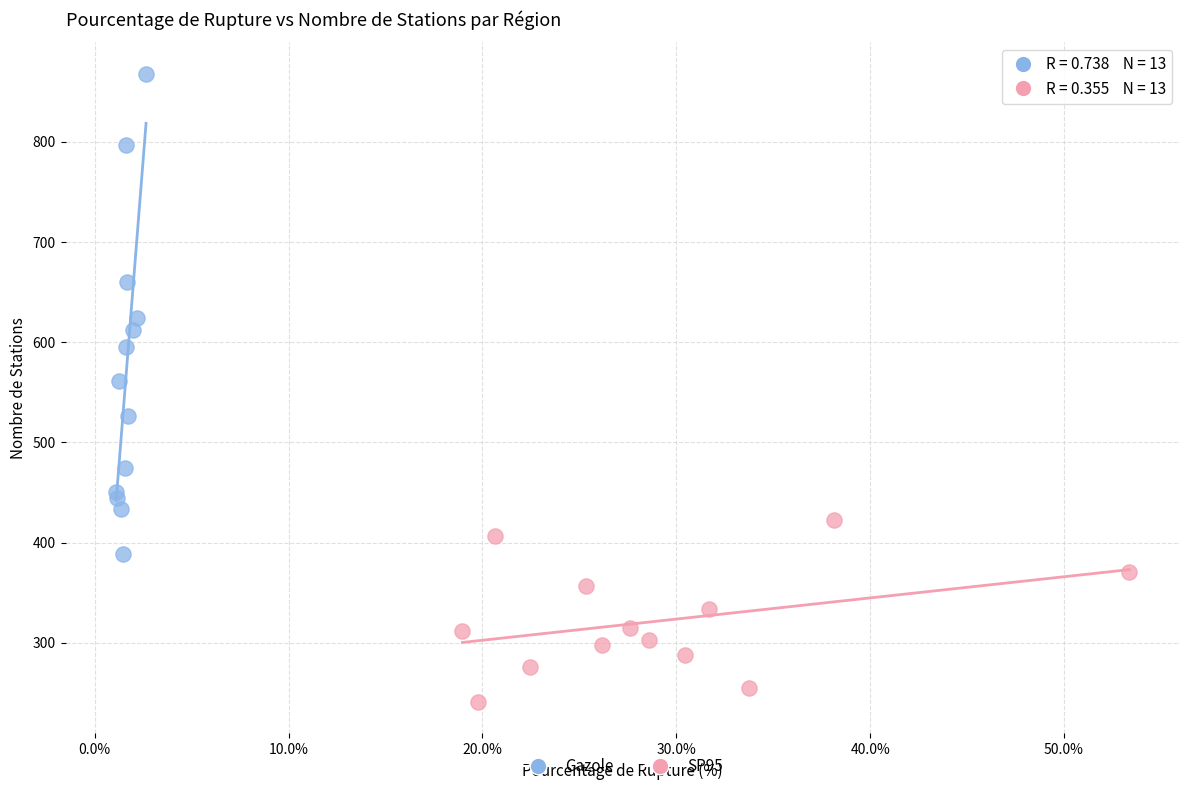

Which series has the largest Y range (max minus min)?

Gazole